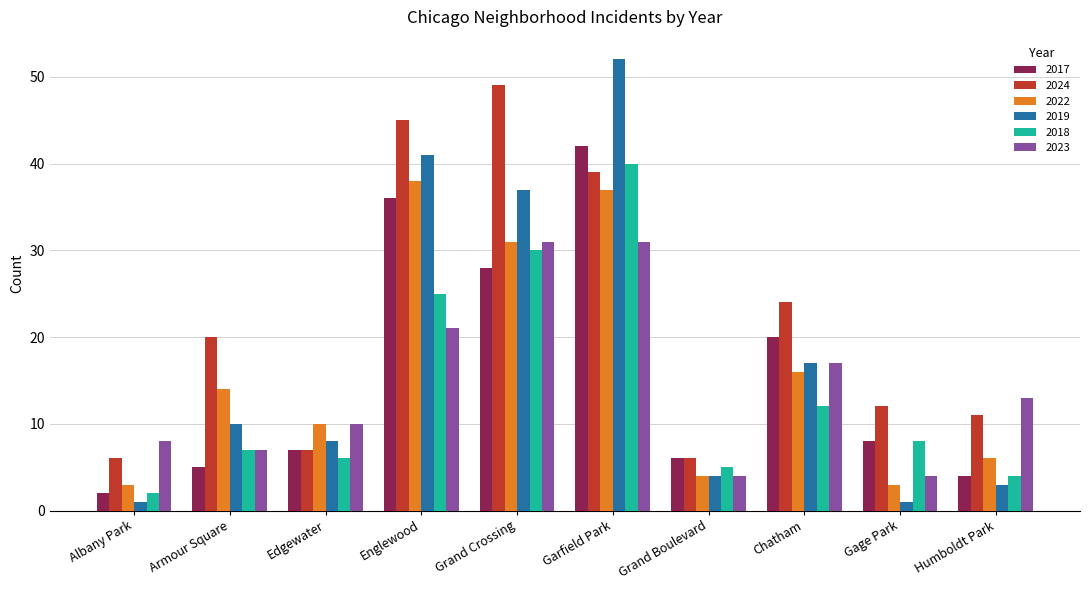

True or false: 2022 has a value of 38 at Englewood.

True